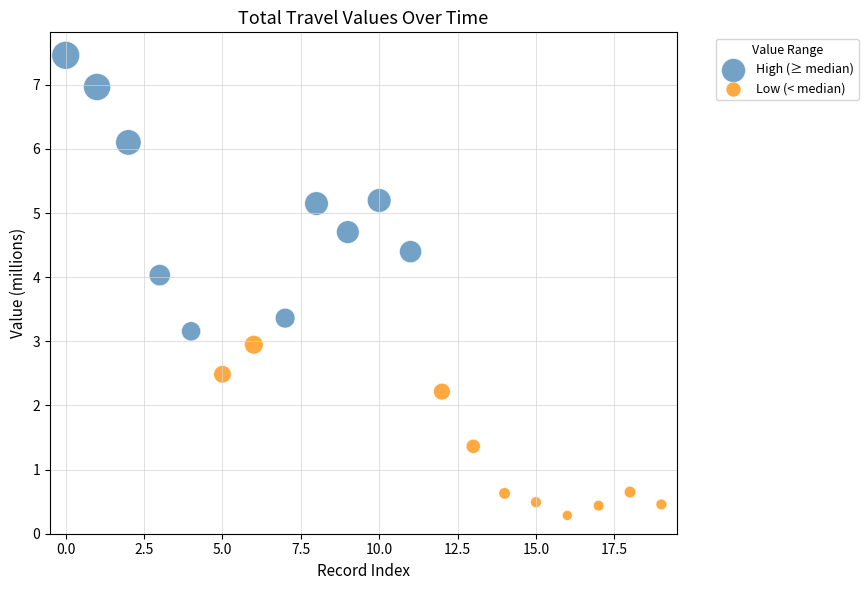

Which series contains the lowest Y value?

Low (< median)